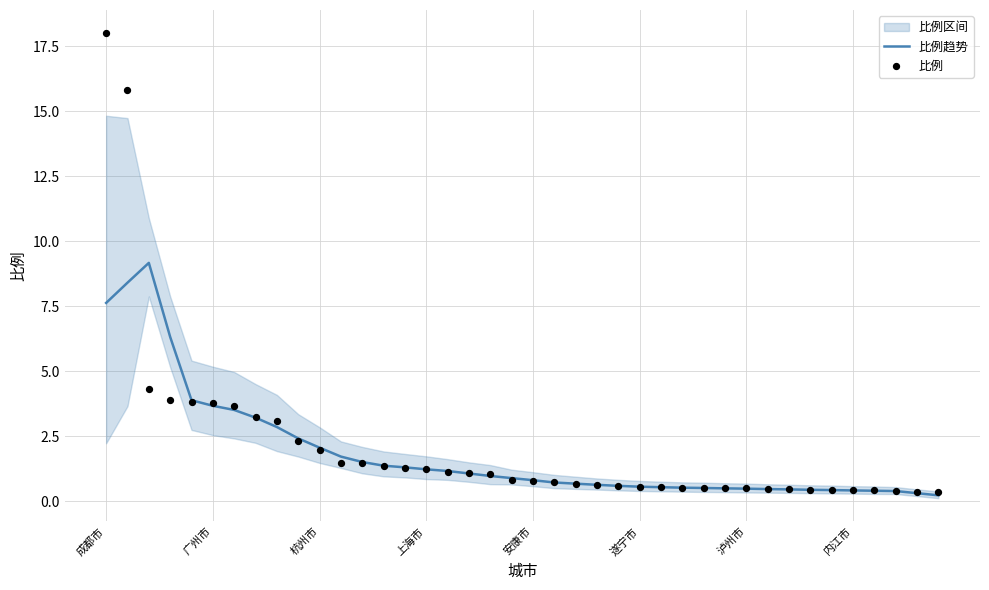

Which series contains the lowest Y value?

比例趋势